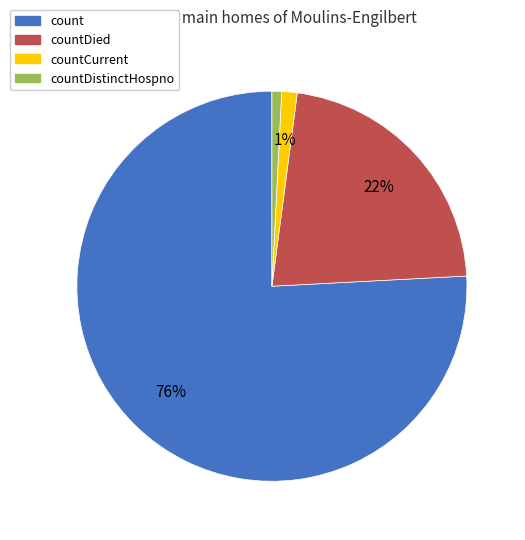

Is there any slice that represents more than half of the pie?

Yes